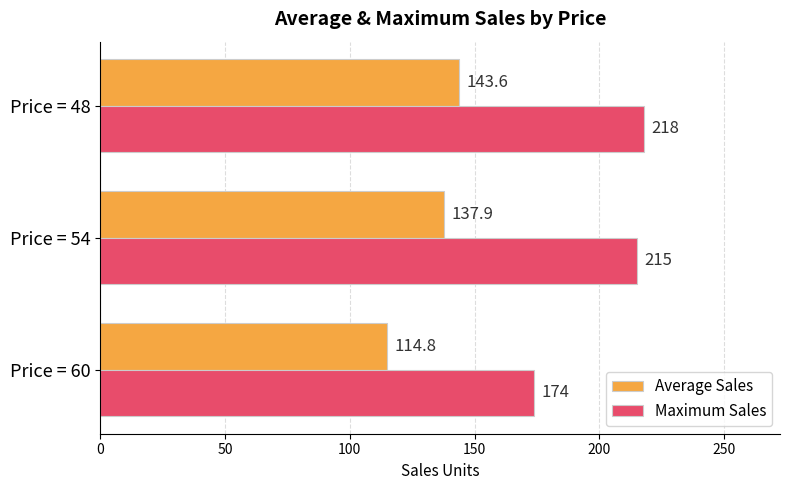

Read the Maximum Sales value at Price = 60.

174.0